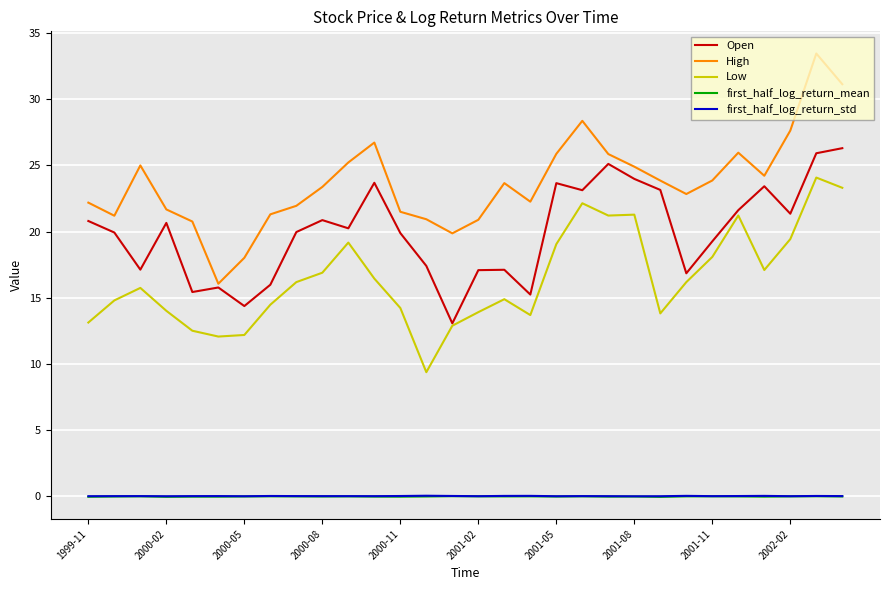

Which series has the largest range (max minus min)?

High